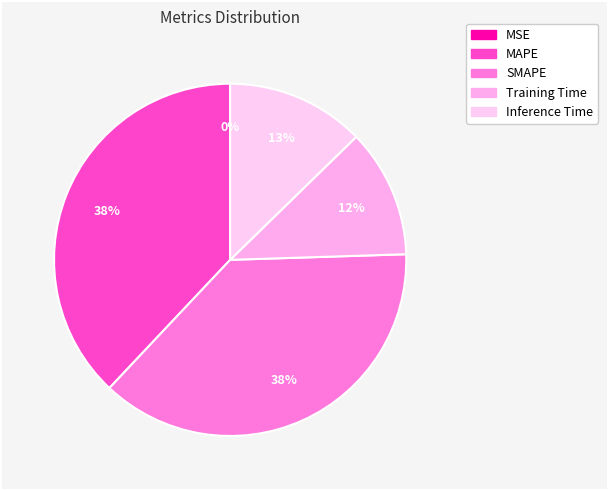

Which category has the smallest portion of the pie?

MSE